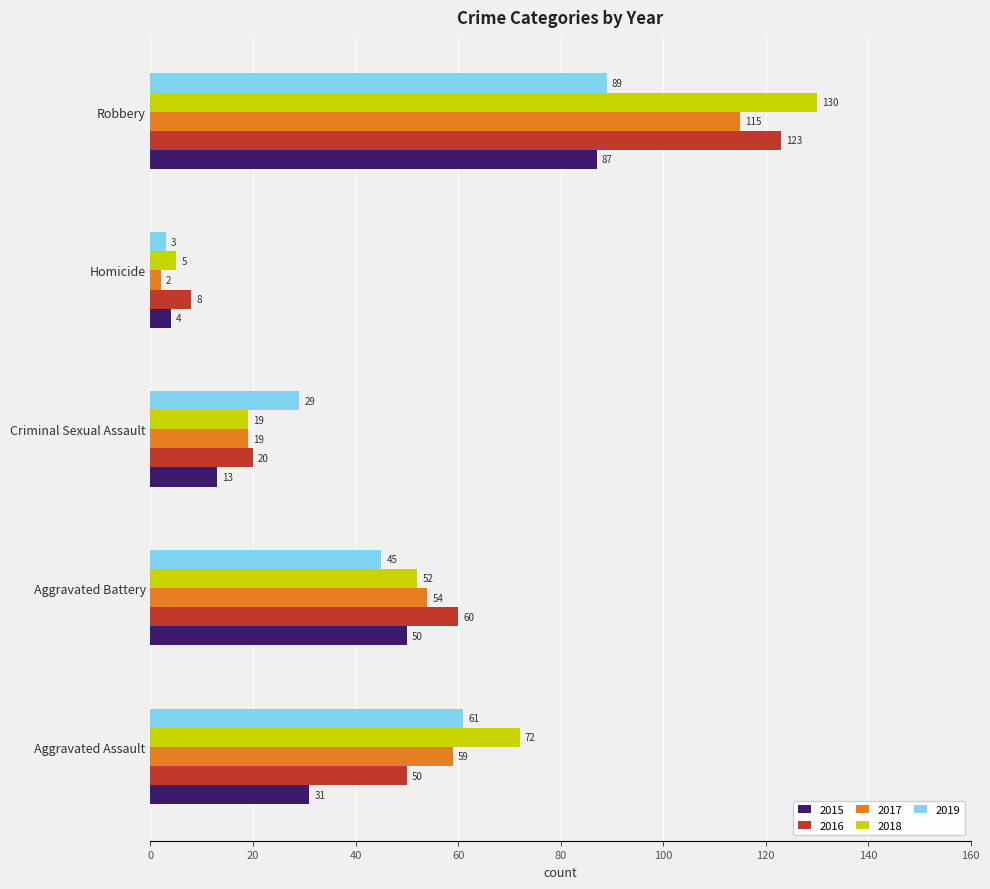

What are all the series names shown in the legend?

2015, 2016, 2017, 2018, 2019